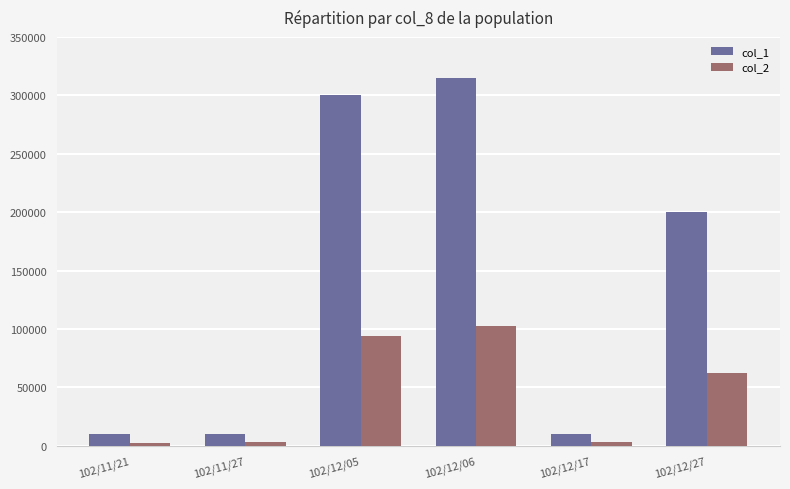

What is the difference between the col_1 values at 102/11/21 and 102/12/27?

190000